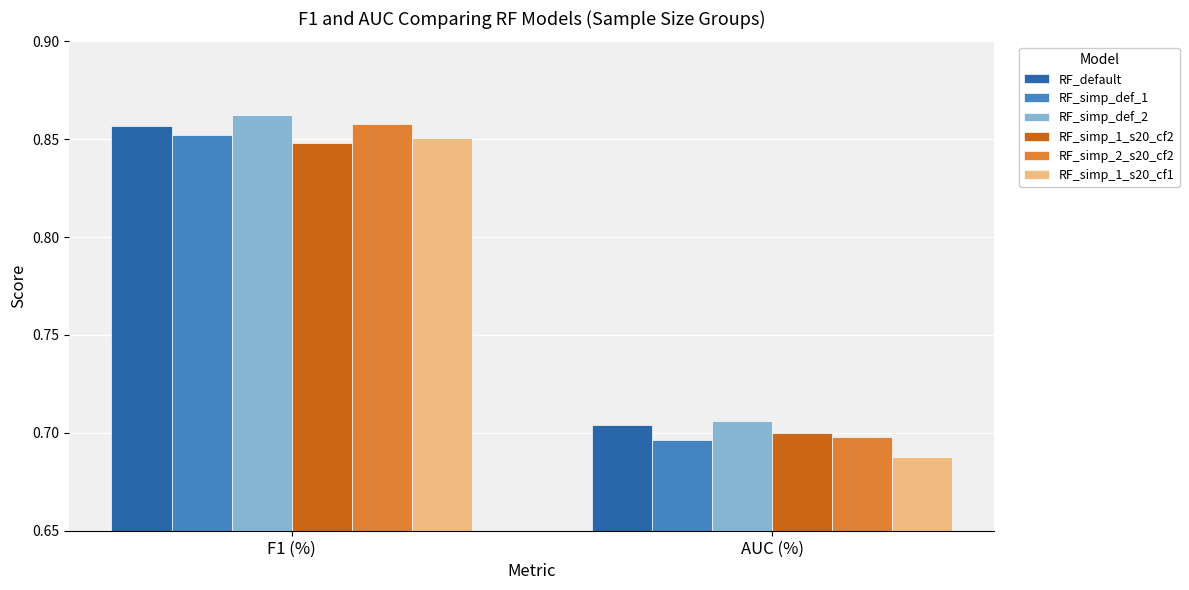

Is it true that RF_simp_def_1 equals 1.0 at AUC (%)?

False